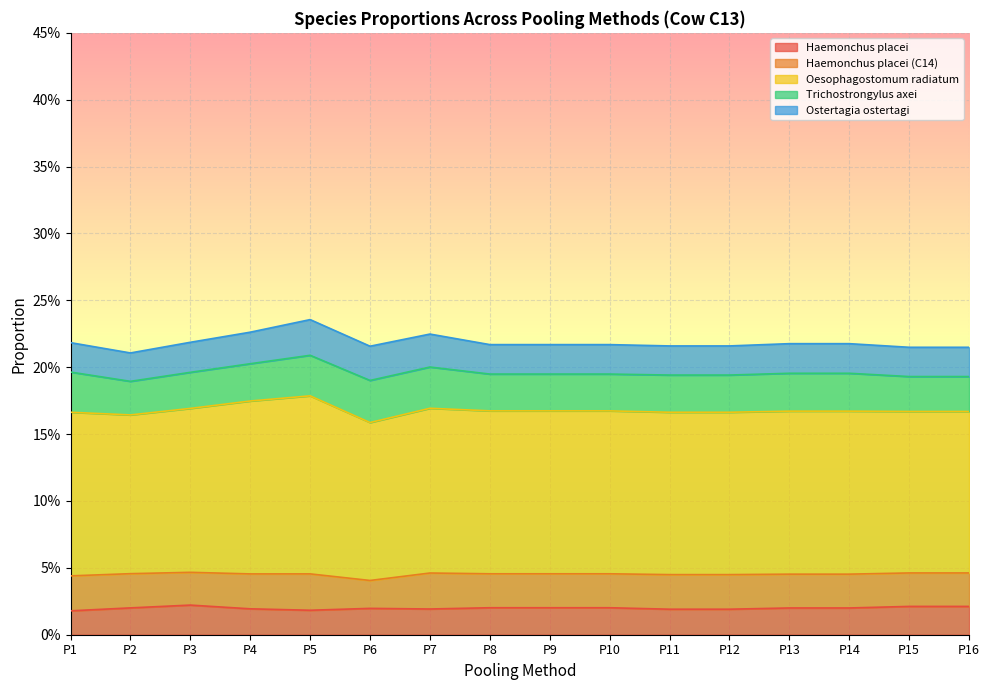

Count the number of data series in this chart.

5